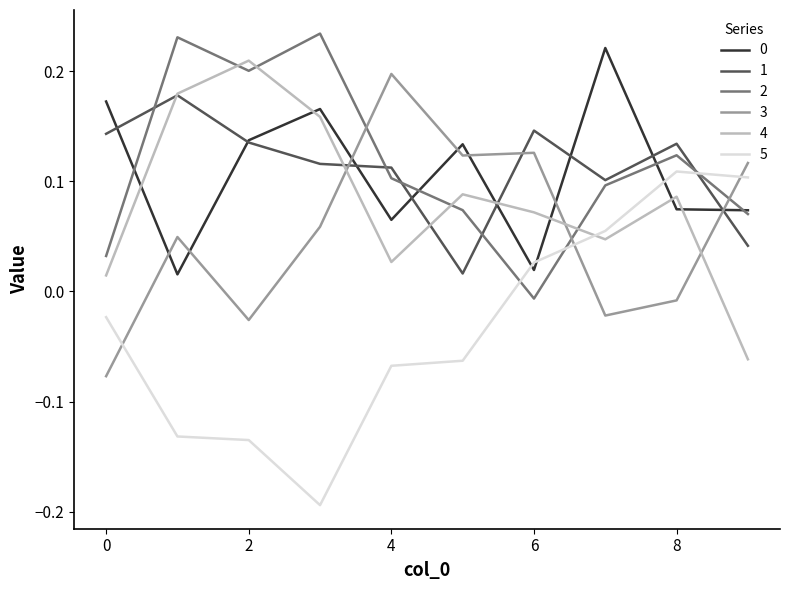

How many intersections are there between 4 and 0?

6